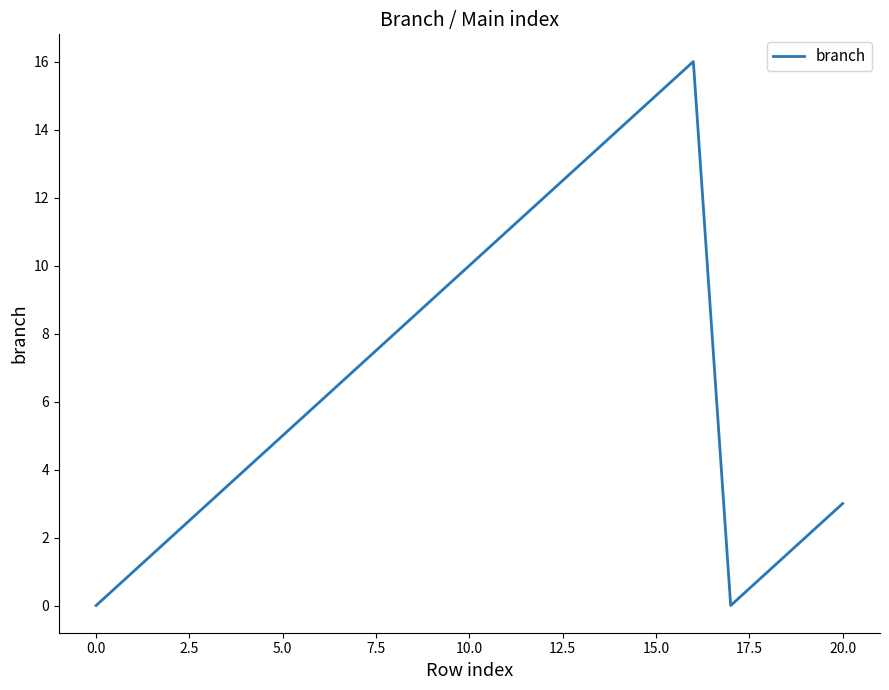

What is the difference between the maximum and minimum values?

16